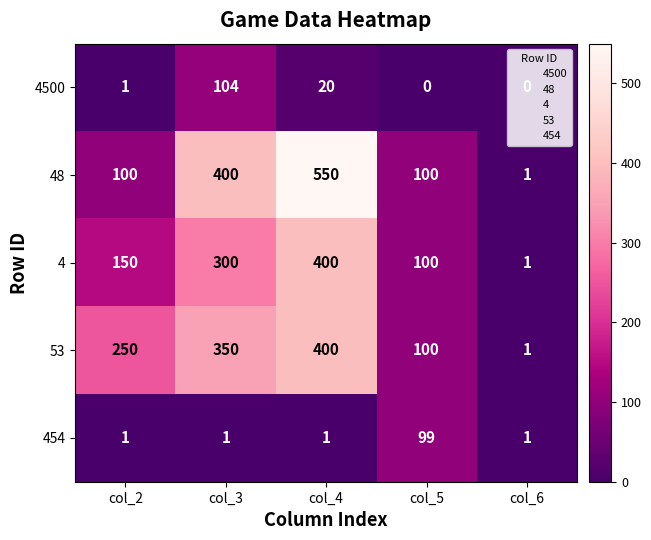

Which series has the widest spread of values?

48